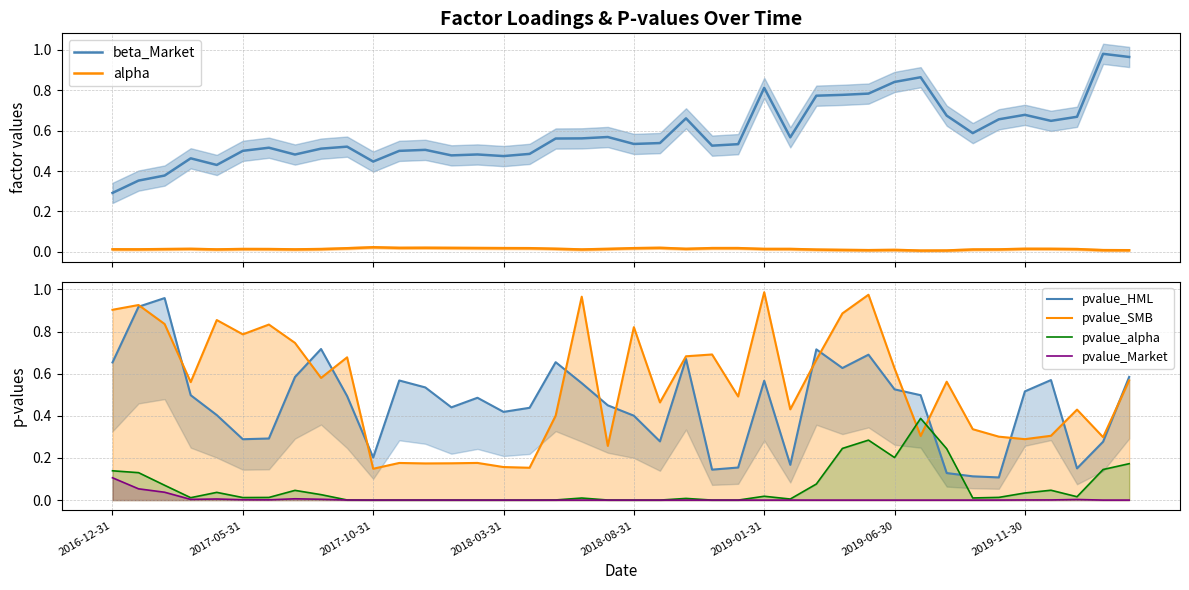

Read the pvalue_alpha value at 31.

0.4